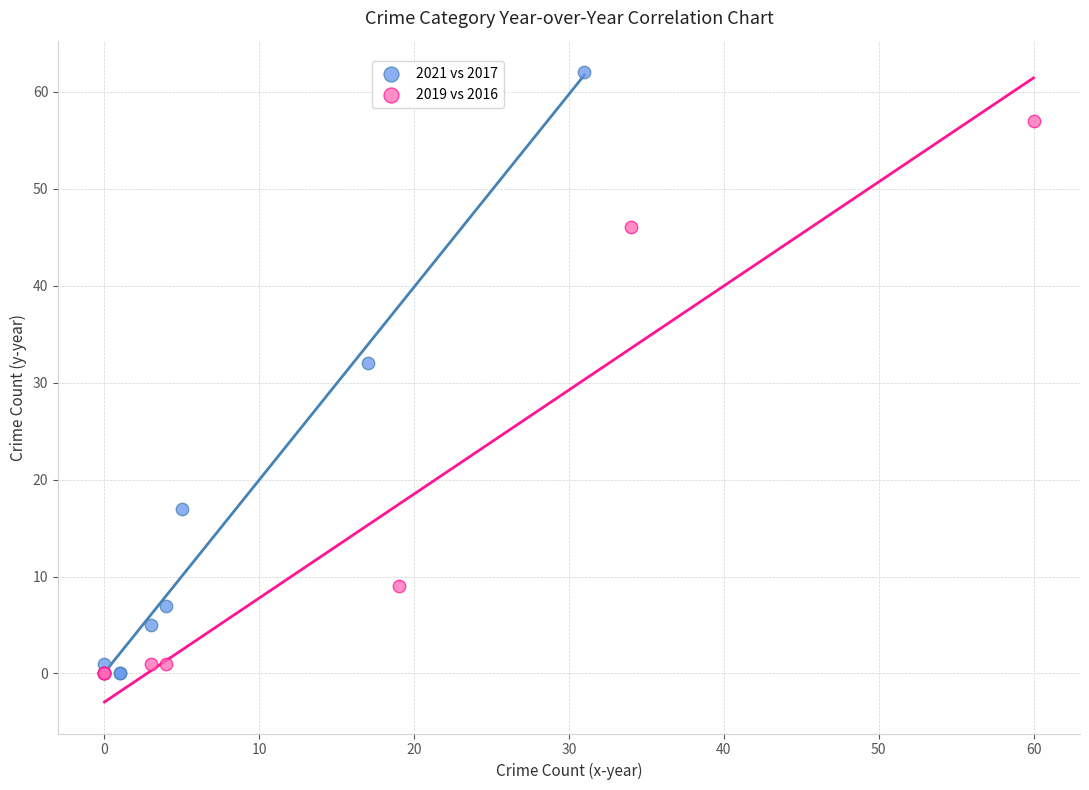

What are all the series names shown in the legend?

2021 vs 2017, 2019 vs 2016